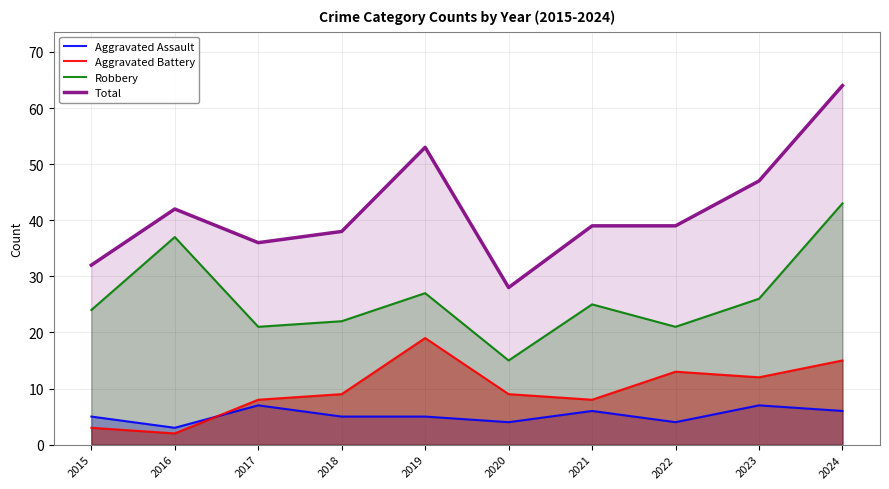

What is the approximate value of Robbery at 2023, to the nearest 5?

25